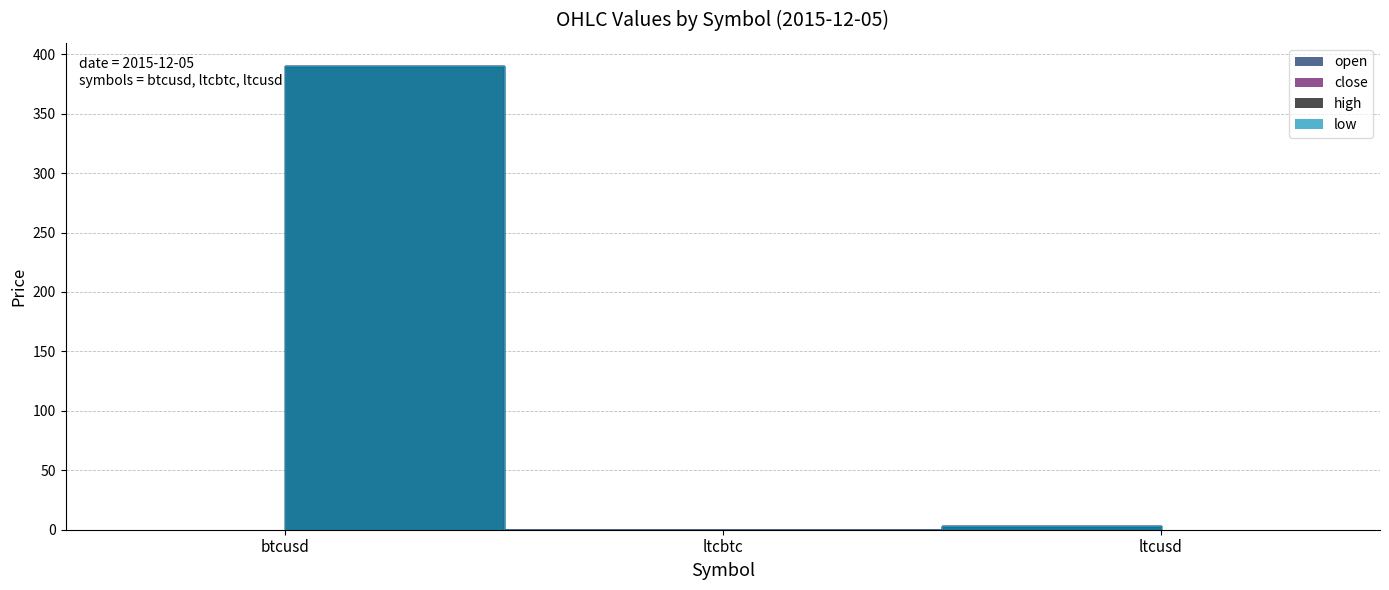

Is the value of open at btcusd greater than the value of high at btcusd?

No